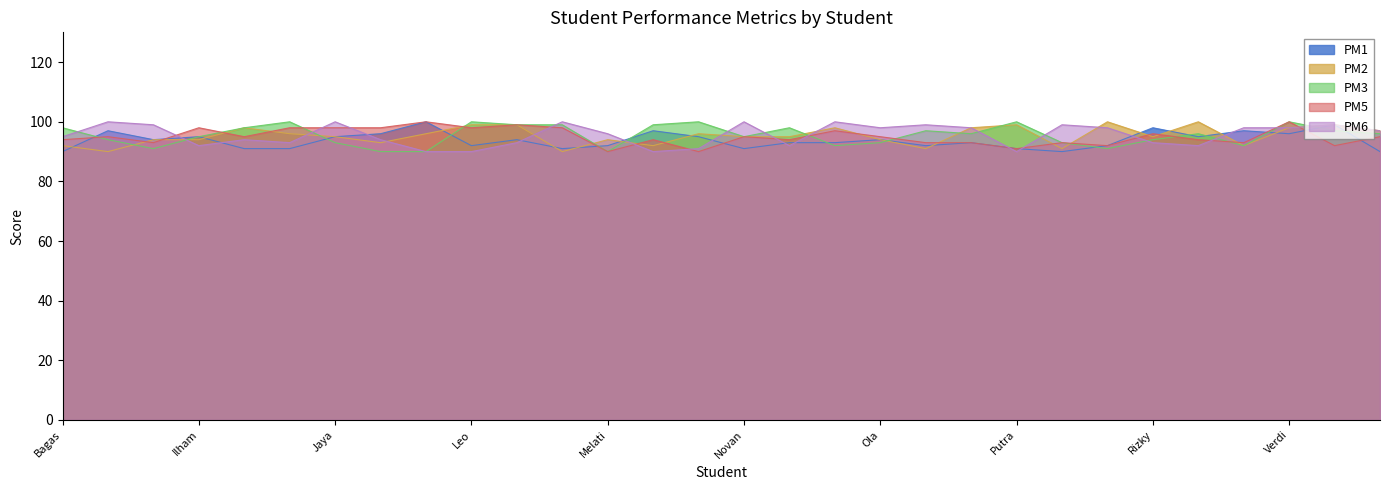

True or false: PM5 has more than 1 points higher than both neighbors.

True